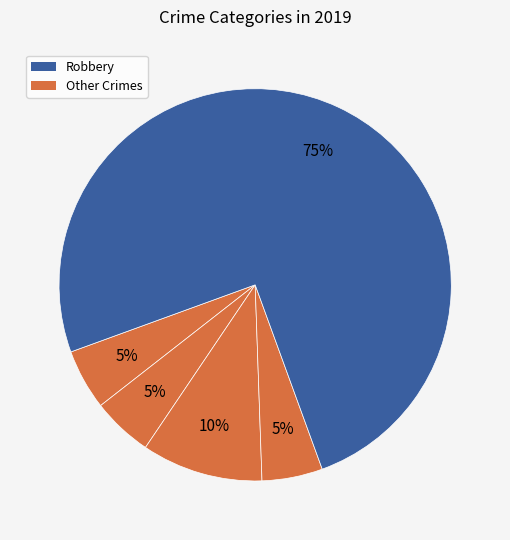

How many slices are in this pie chart?

5